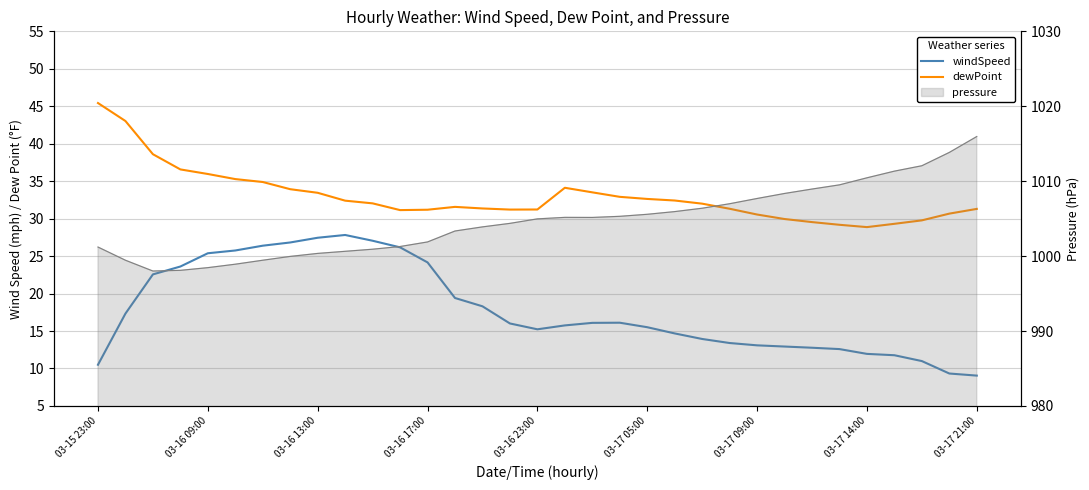

What is the smallest value displayed?

9.1